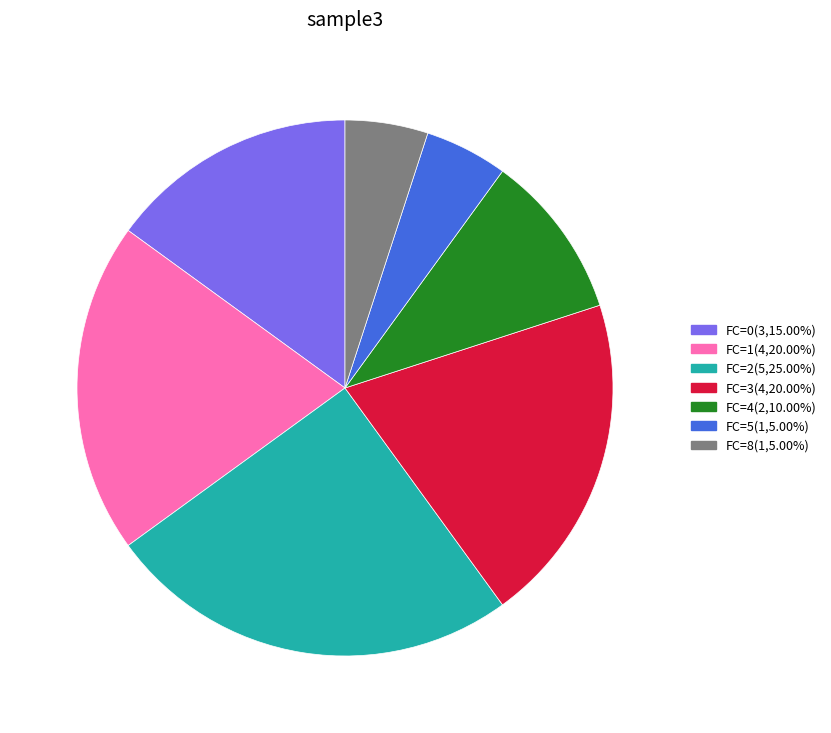

What is the ratio of the value at FC=3(4,20.00%) to the value at FC=0(3,15.00%)?

1.3